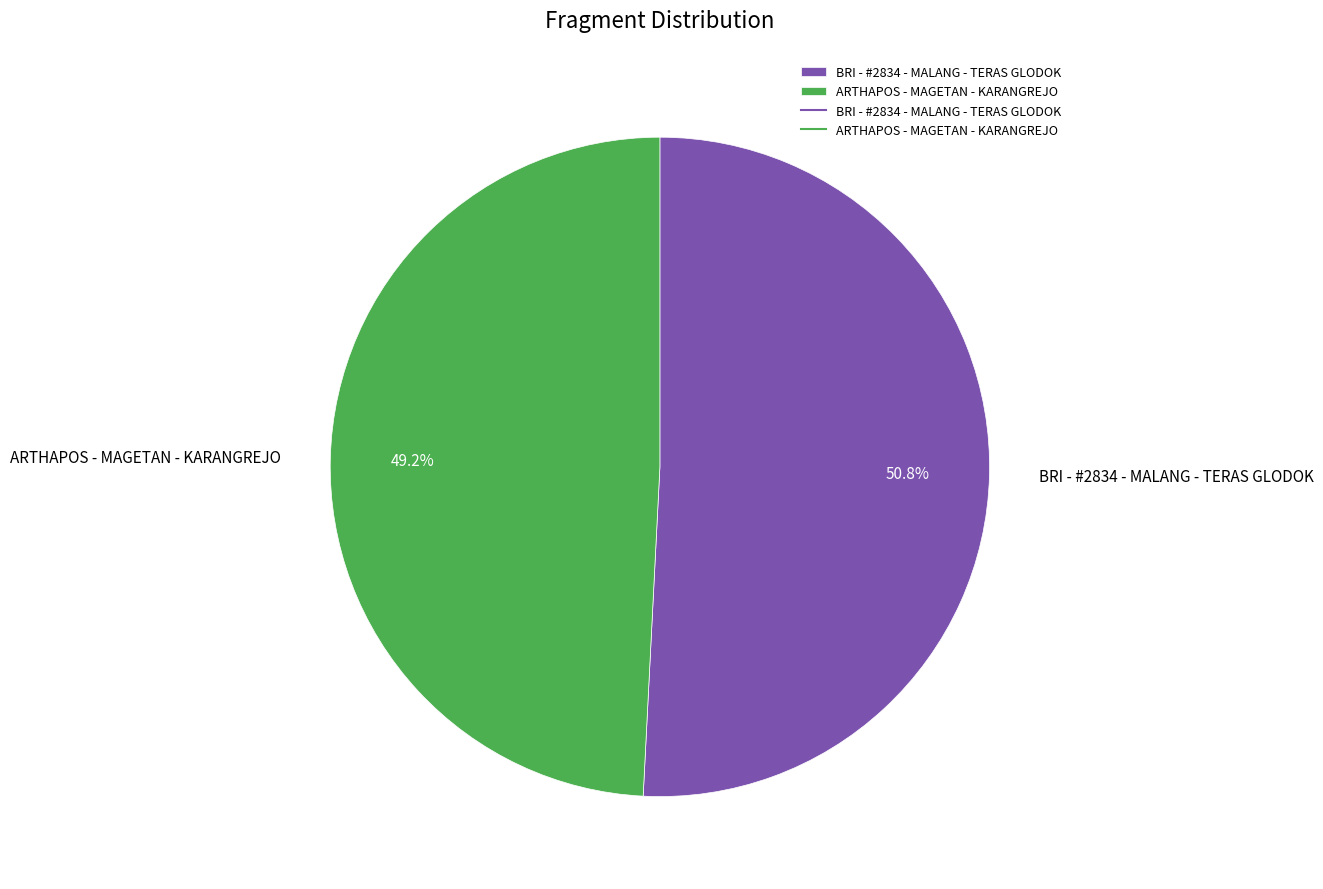

What percentage do ARTHAPOS - MAGETAN - KARANGREJO and BRI - #2834 - MALANG - TERAS GLODOK together represent?

100.0%